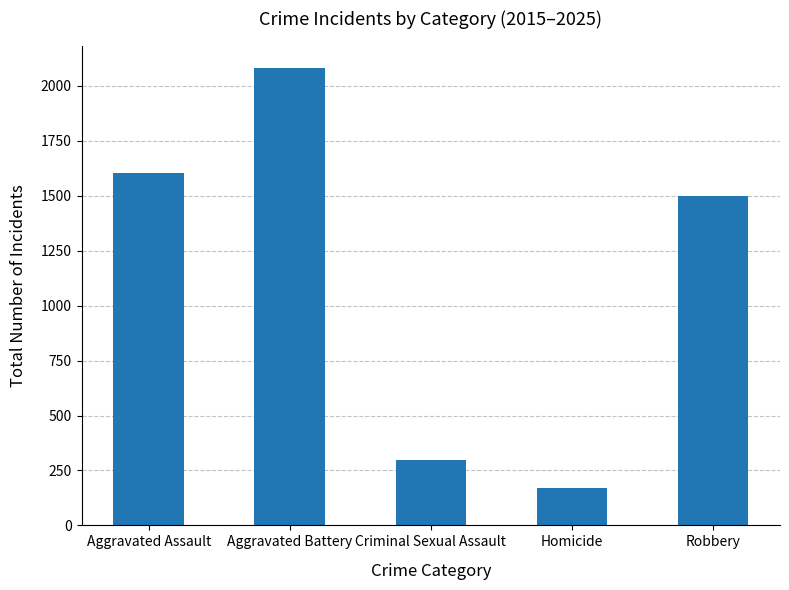

What is the sum of the values at Robbery and Criminal Sexual Assault?

1798